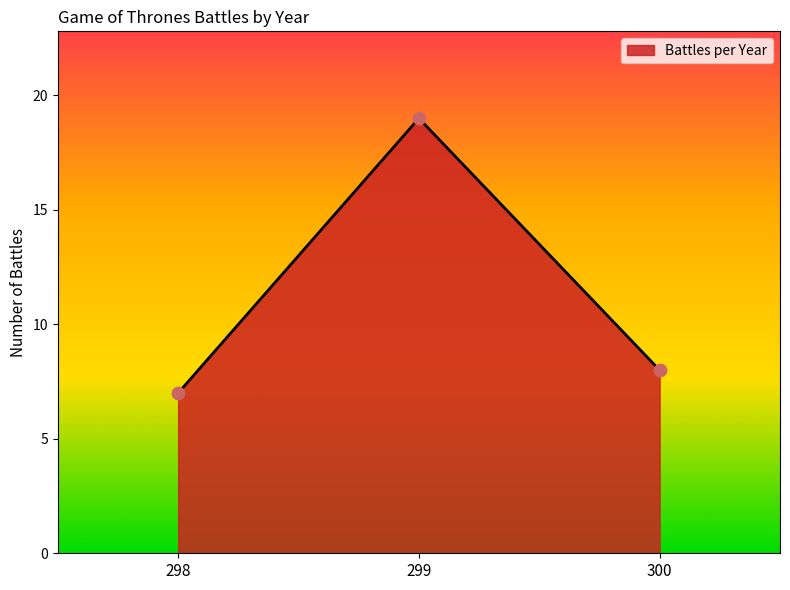

What is the change in value from 298 to 299?

+12